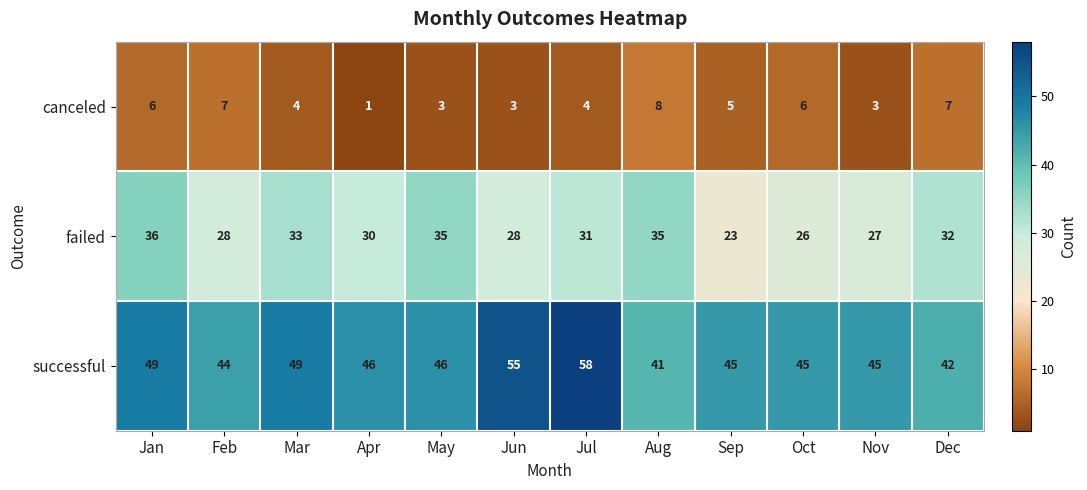

Is it true that canceled equals 3 at Nov?

True